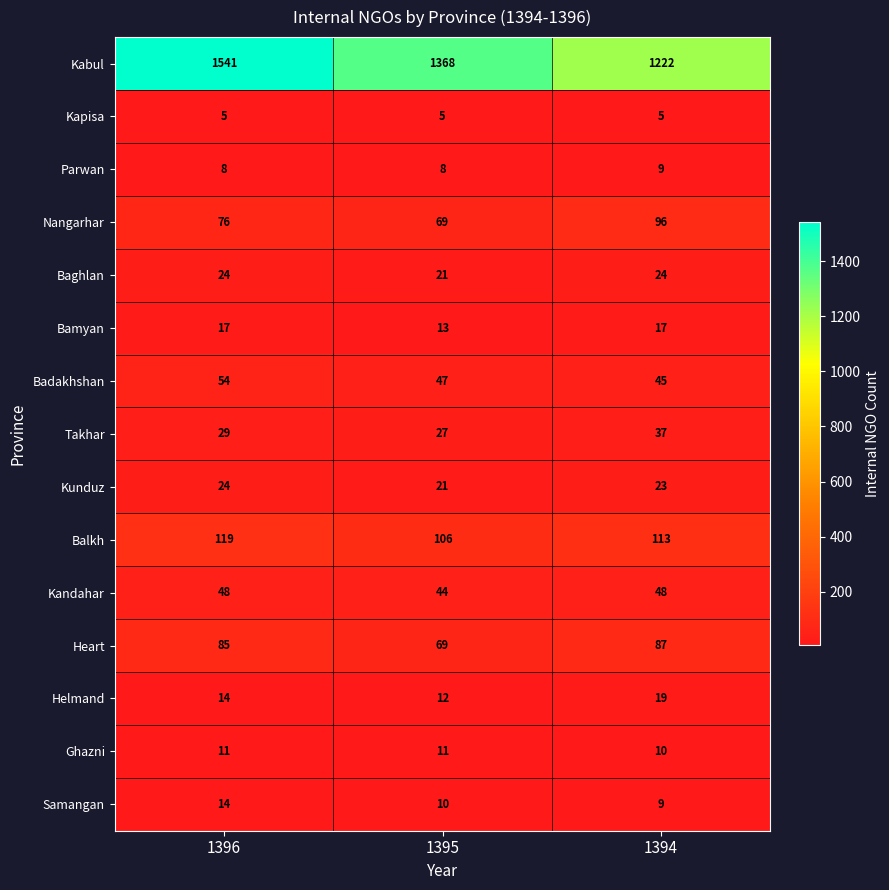

Which series has the largest total across all categories?

Kabul